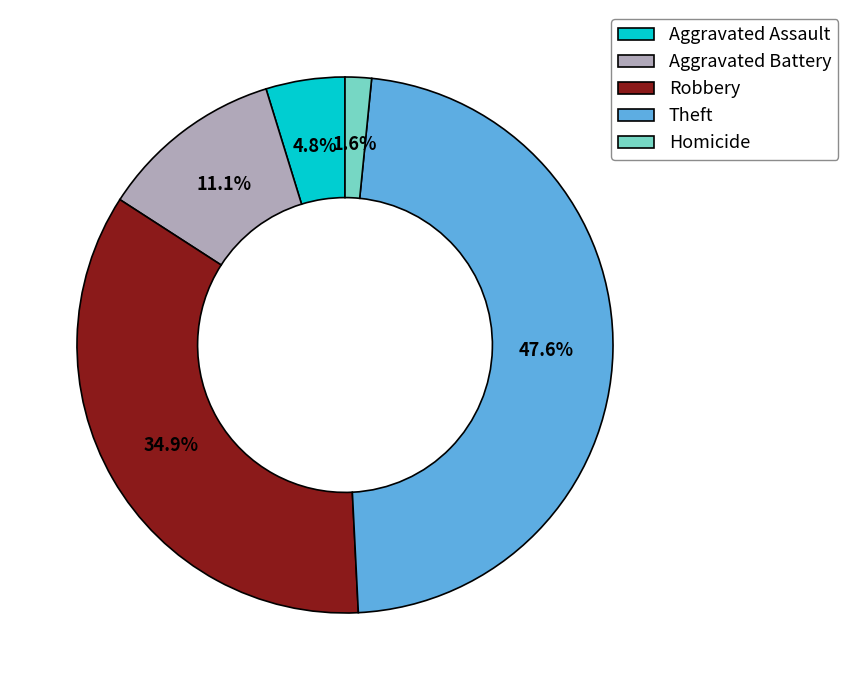

Which category has the smallest portion of the pie?

Homicide